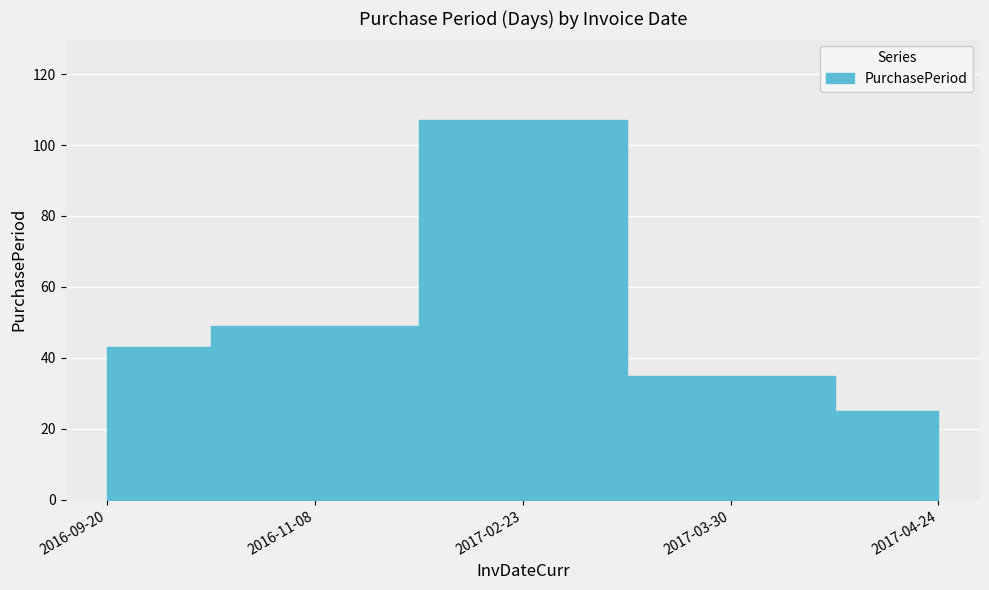

List the labels in order of value, smallest first.

2017-04-24, 2017-03-30, 2016-09-20, 2016-11-08, 2017-02-23